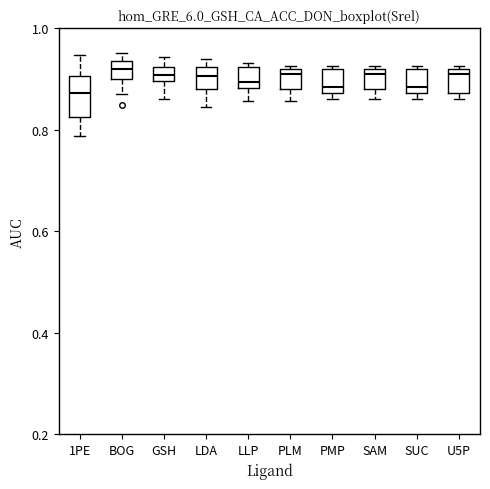

Which box is the tallest, from its lower edge to its upper edge?

1PE